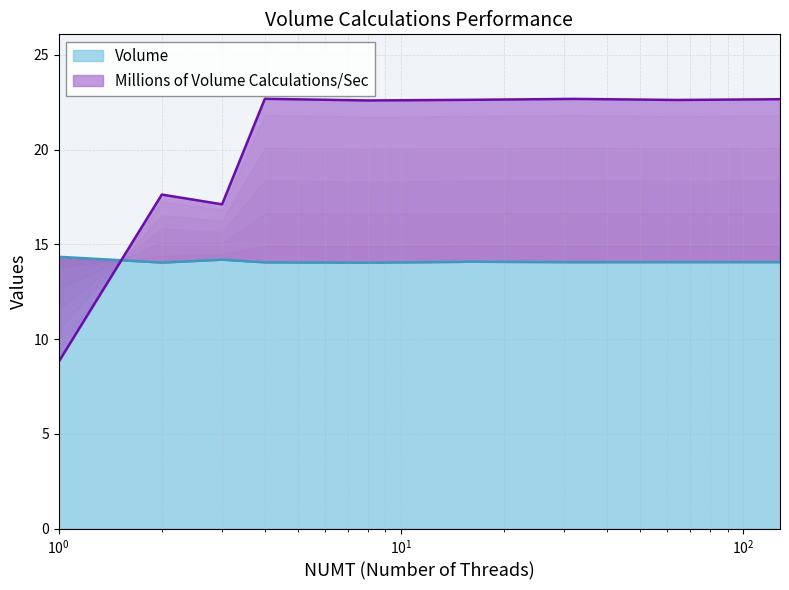

Where is the first local maximum for Volume?

3